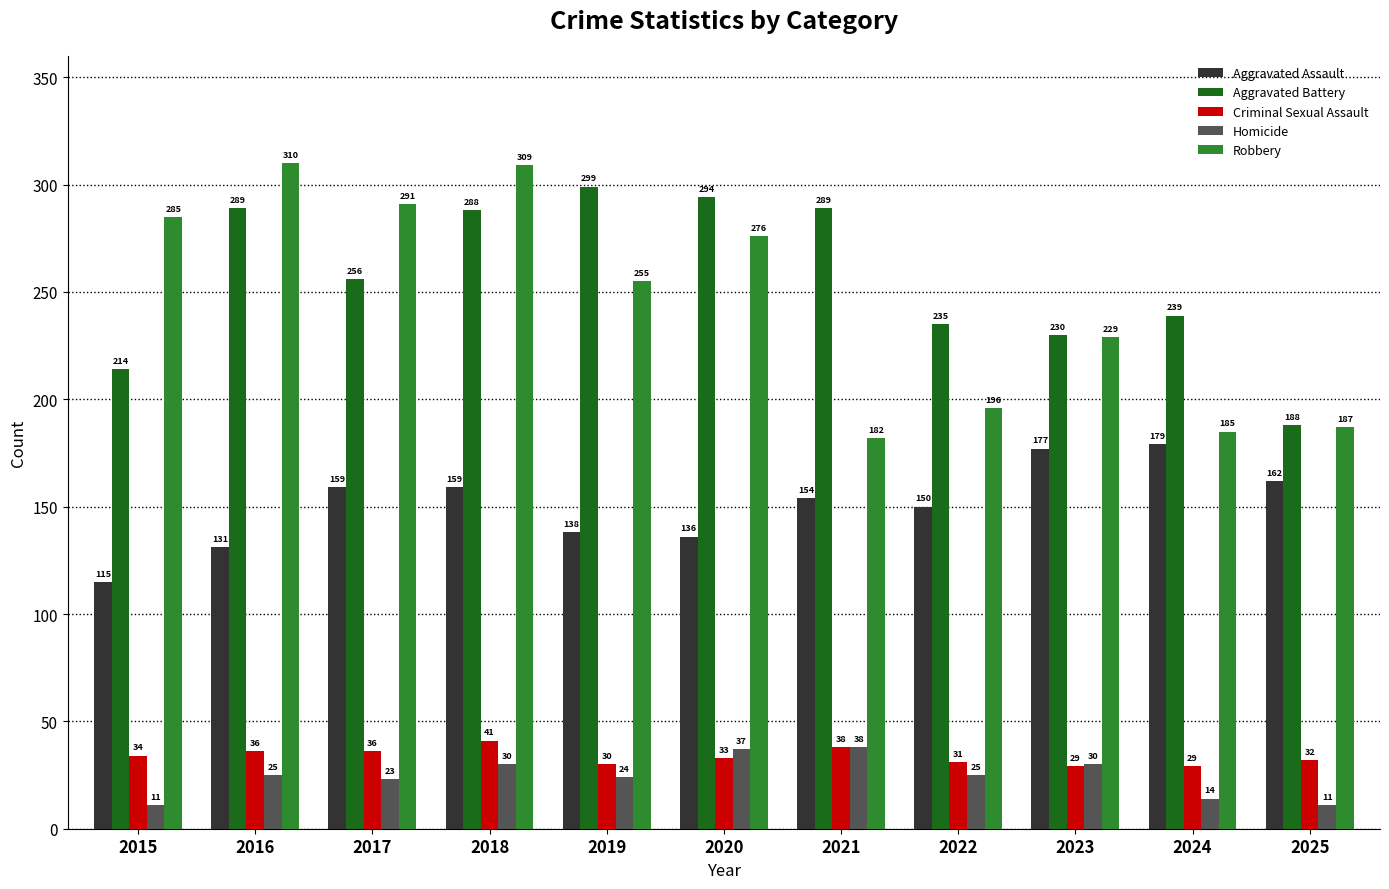

What is the lowest value of the Aggravated Battery series?

188